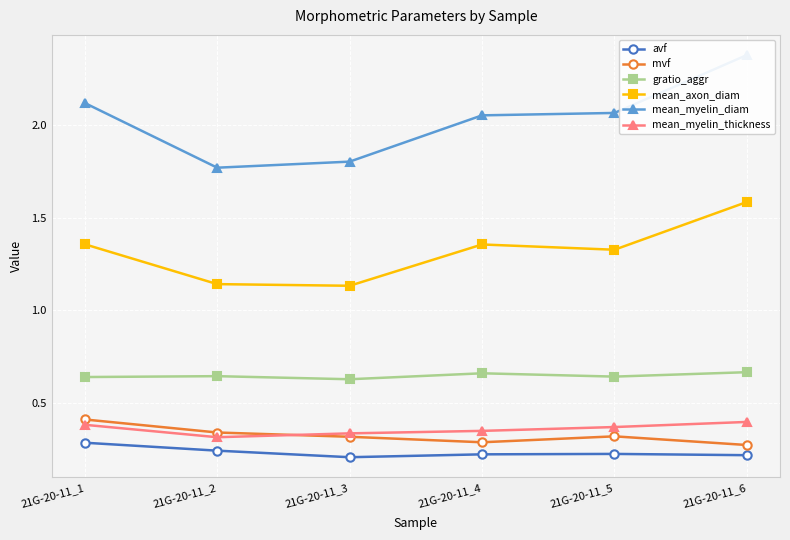

What is the value of the mean_myelin_thickness point at the 5th from the left?

0.4